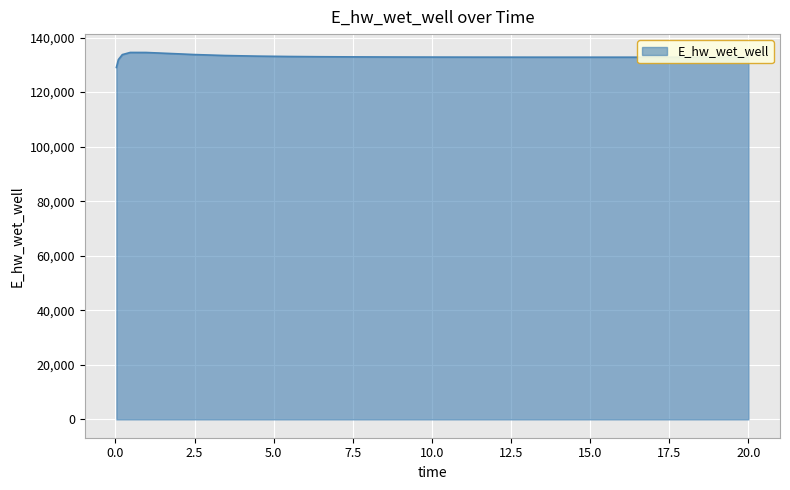

What is the maximum value shown in the chart?

134538.2